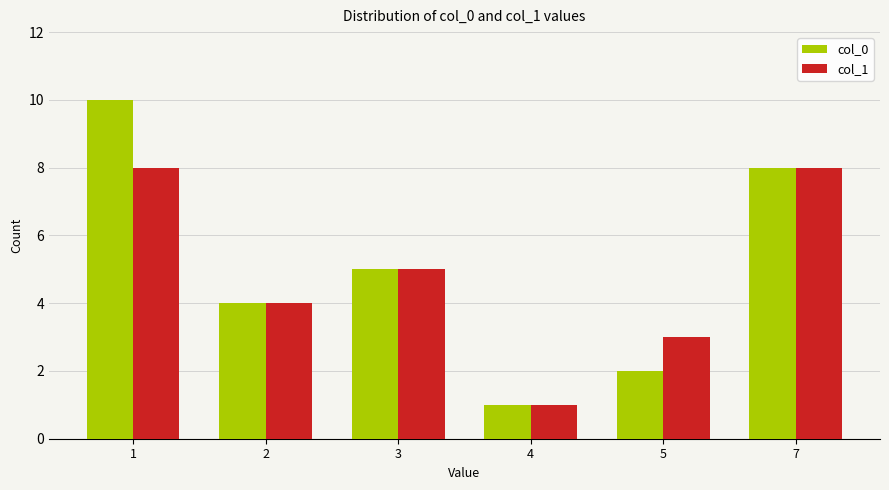

What is the value of the col_0 bar at the 5th from the left?

2